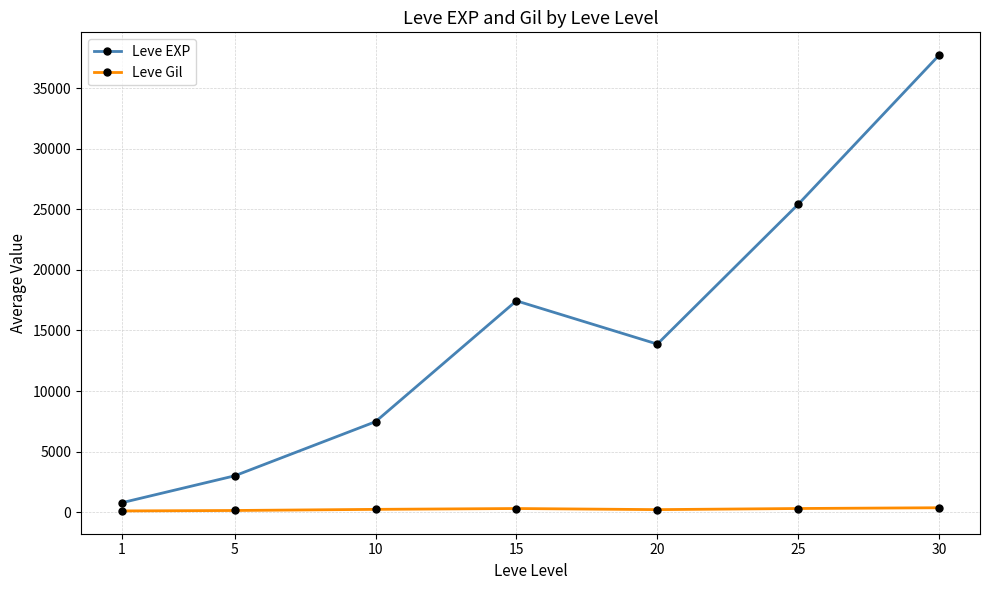

What is the average value of the Leve Gil series?

246.5